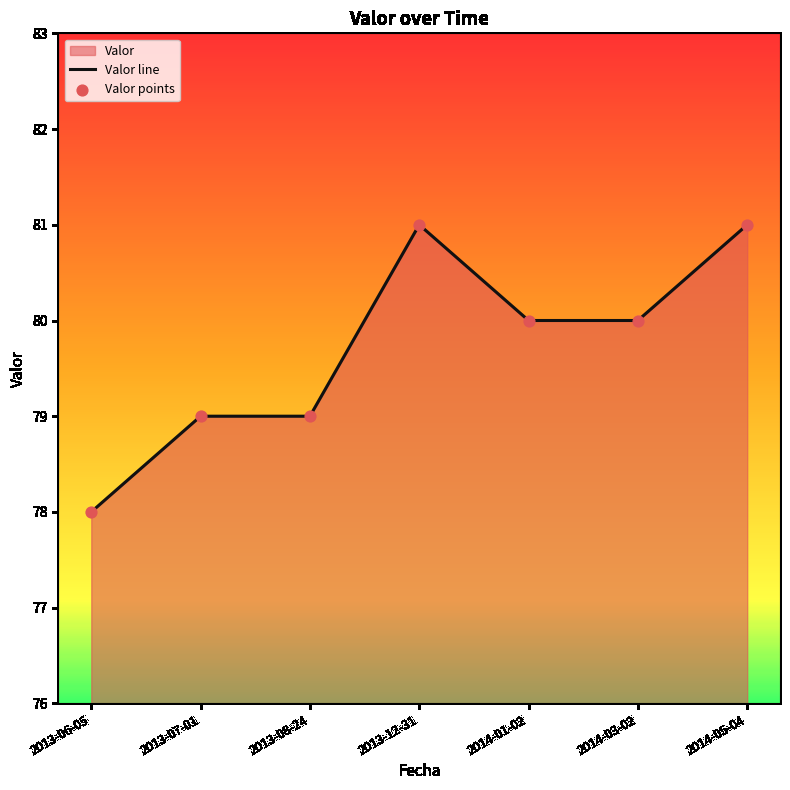

At which category is the sum across all series the highest?

2013-12-31